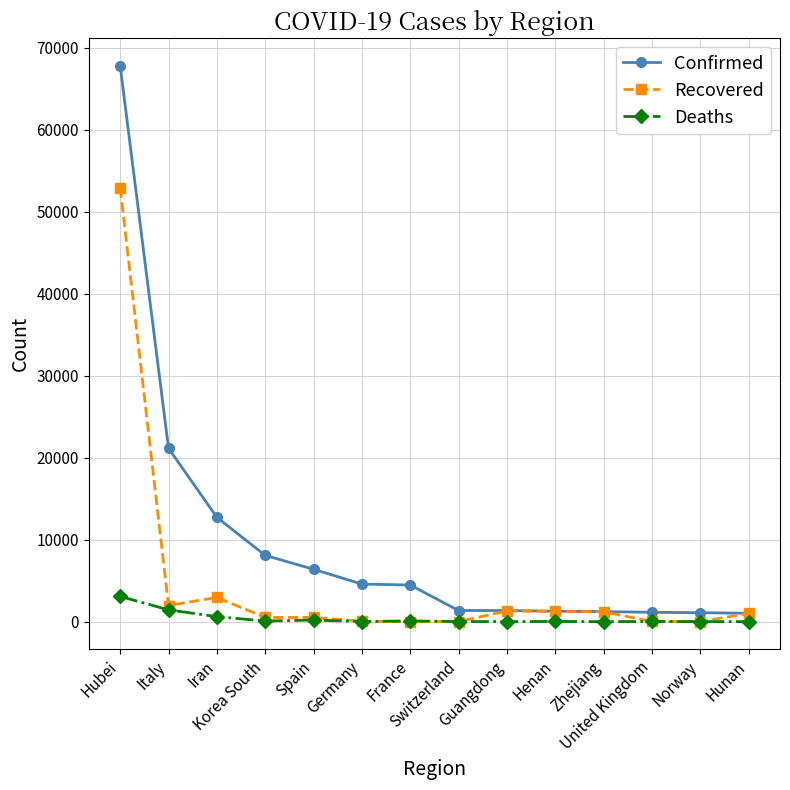

Which series has the widest spread of values?

Confirmed